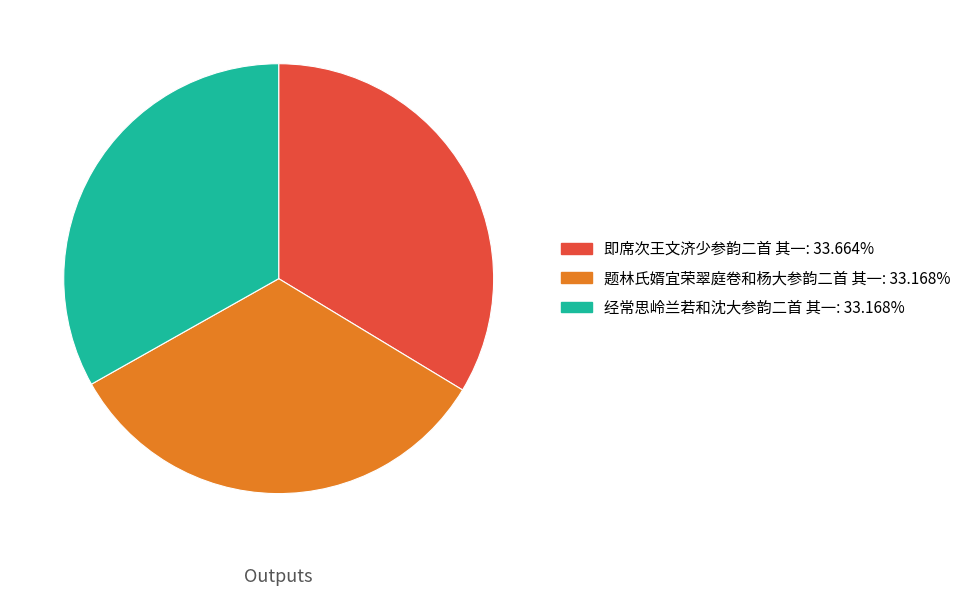

True or false: 经常思岭兰若和沈大参韵二首 其一 accounts for 33% of the total.

True